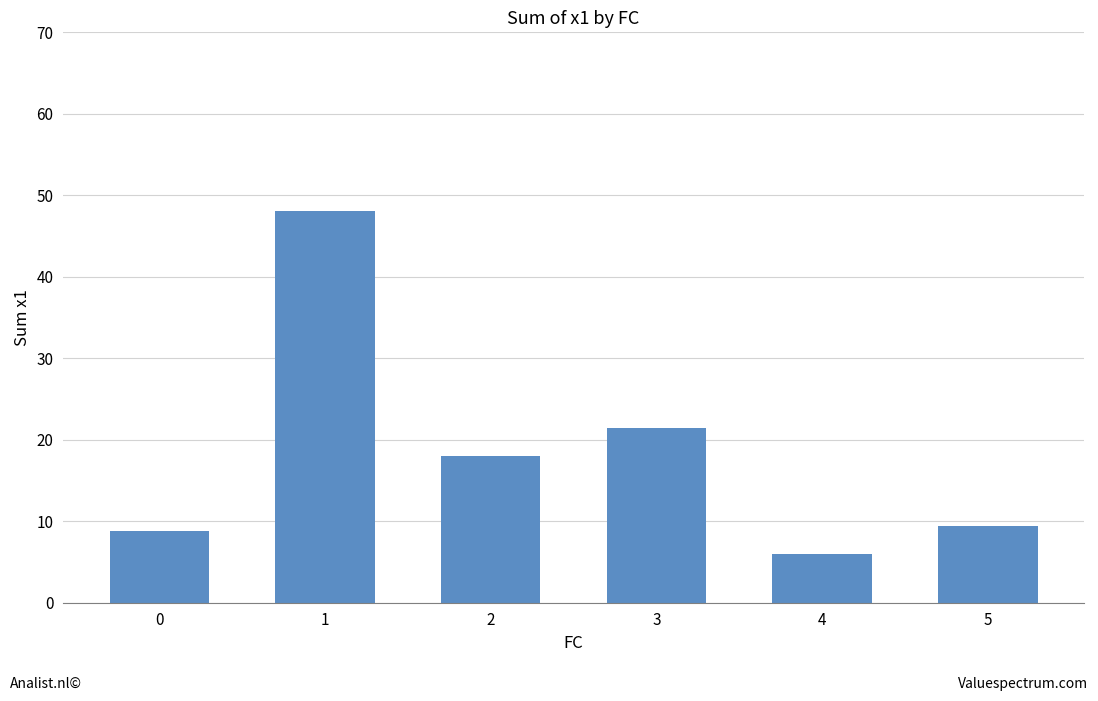

What is the minimum value shown in the chart?

5.9